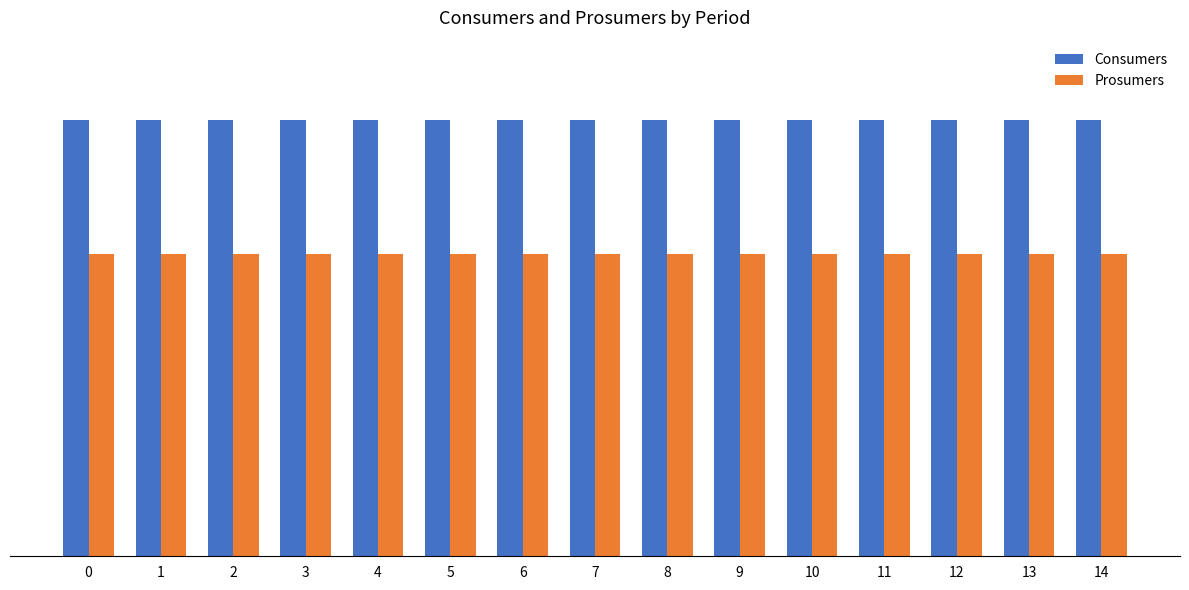

What is the lowest value of the Prosumers series?

440